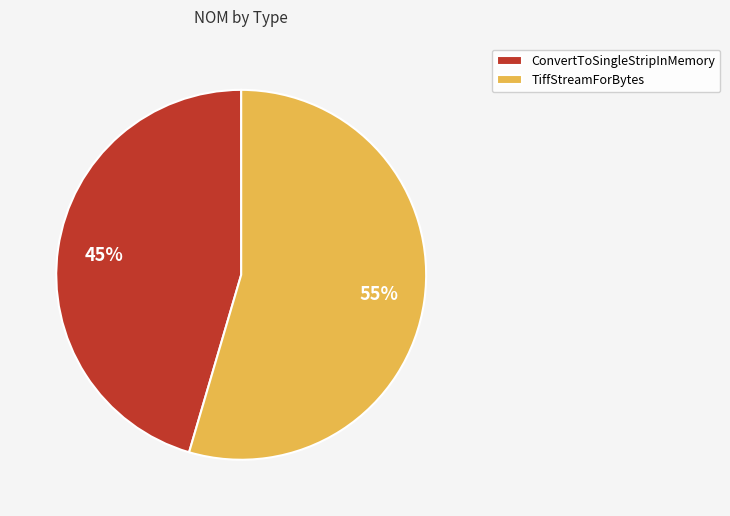

Is the sum of TiffStreamForBytes and ConvertToSingleStripInMemory greater than half?

Yes